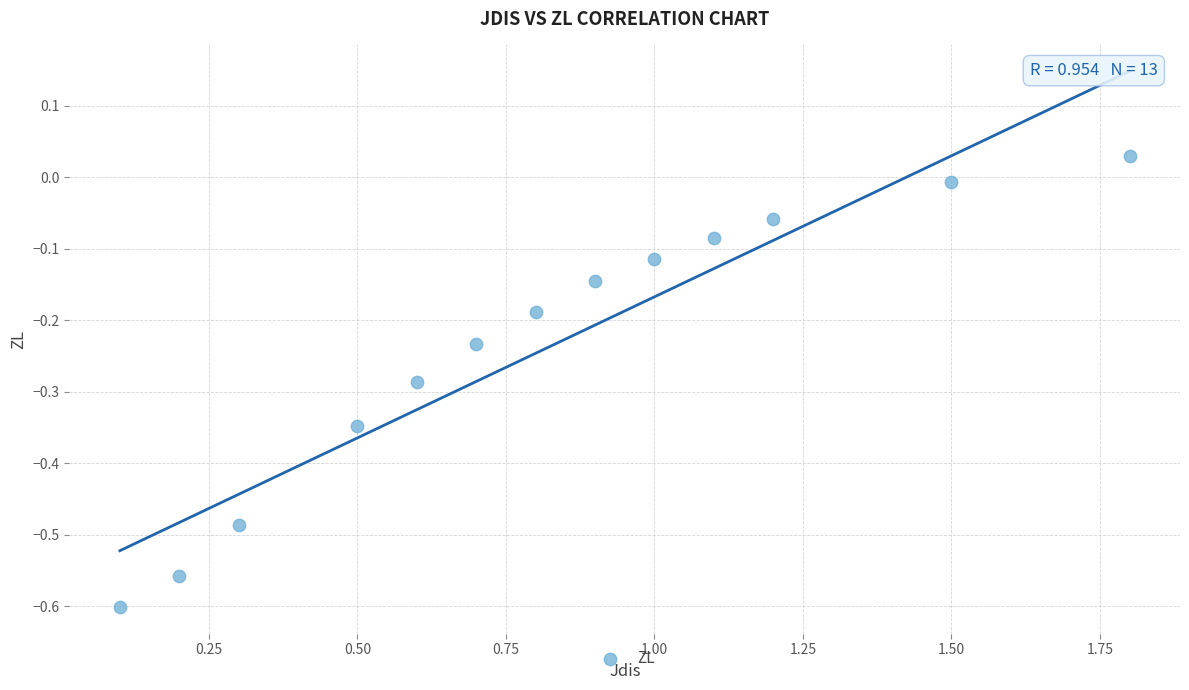

What is the range of X values (max minus min)?

1.7